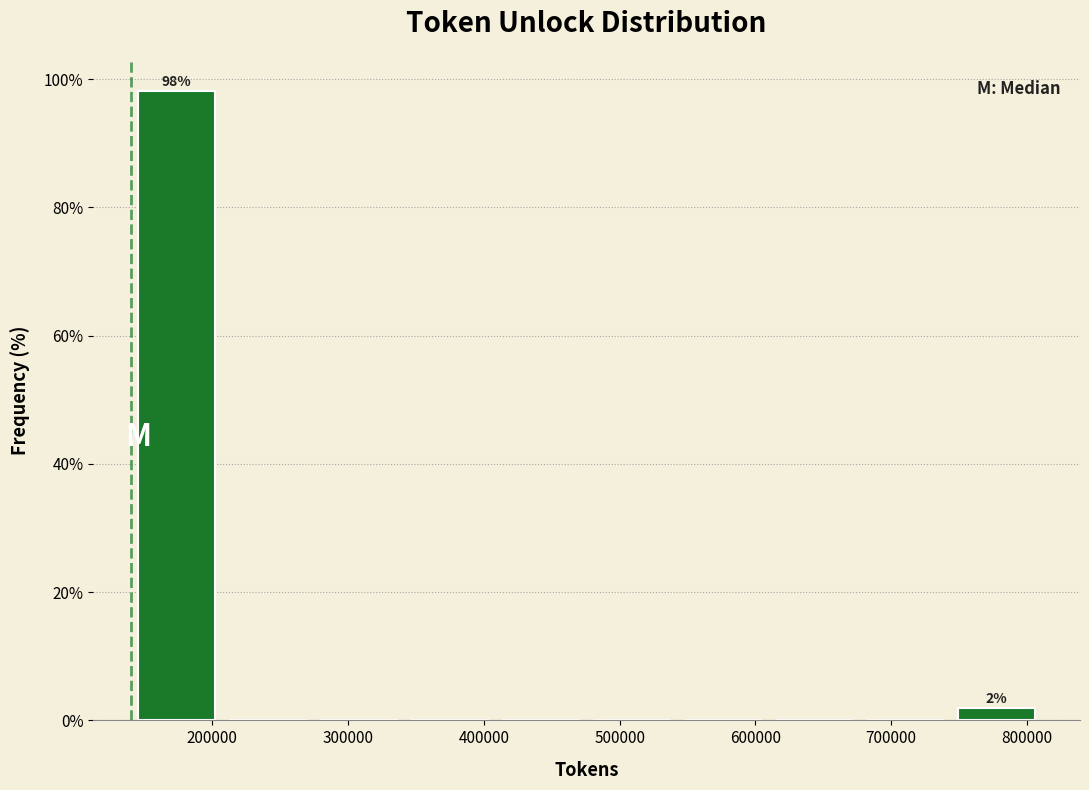

Which range on the x-axis has the tallest bar?

140000 to 210000